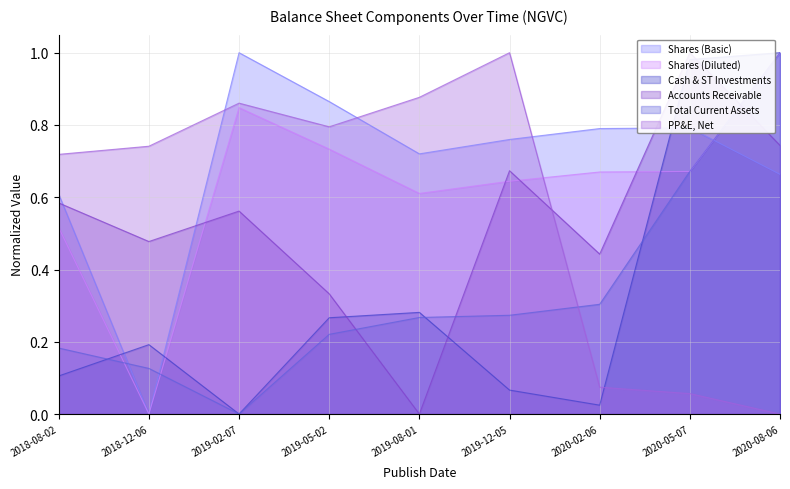

What is the difference between the highest and lowest values at 2020-08-06?

1.0